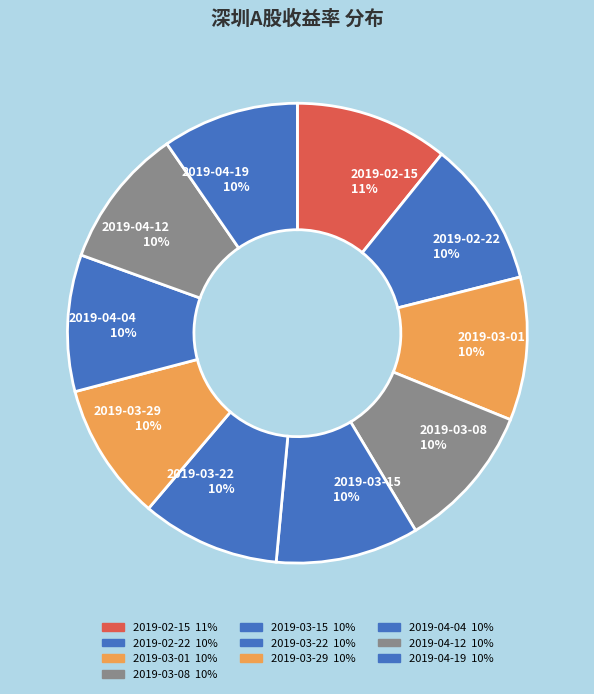

To the nearest percent, what portion does 2019-04-19 represent?

10%